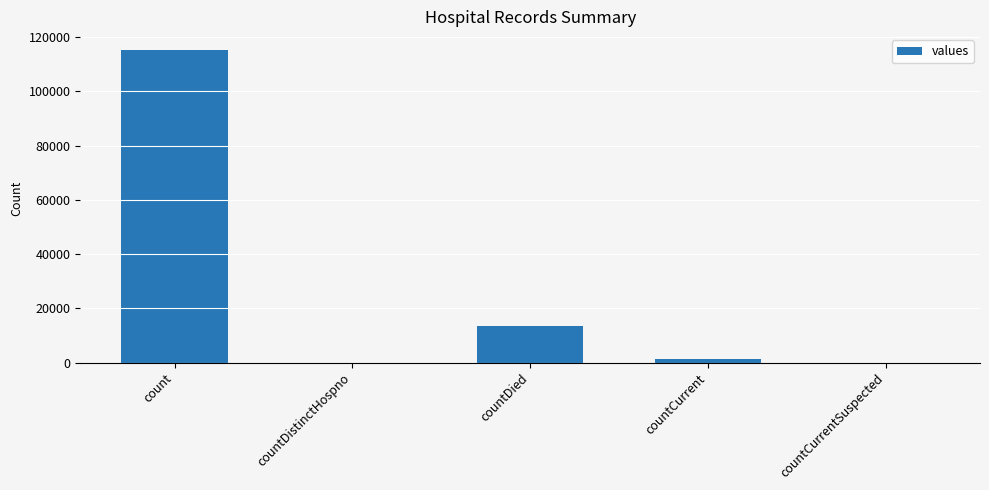

What is the change in value from count to countDied?

-102036